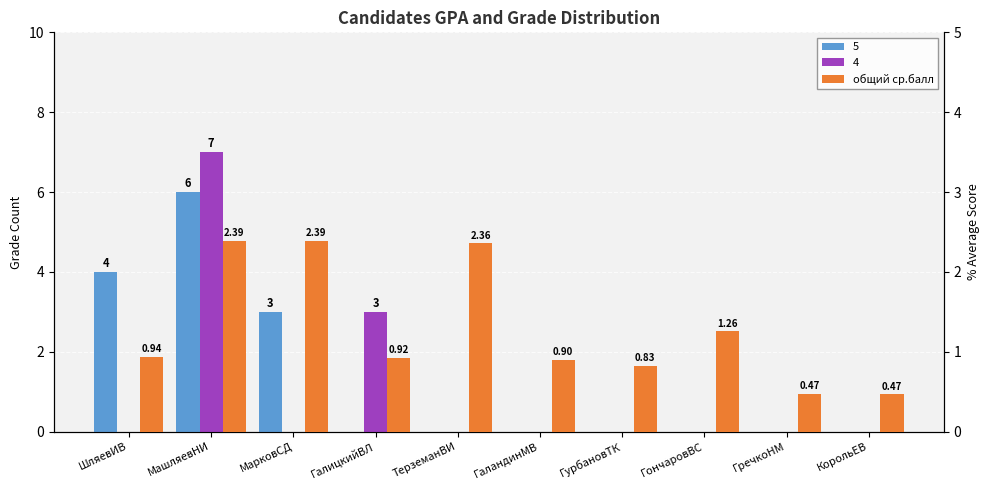

What is the label of the 2nd bar from the left?

МашляевНИ